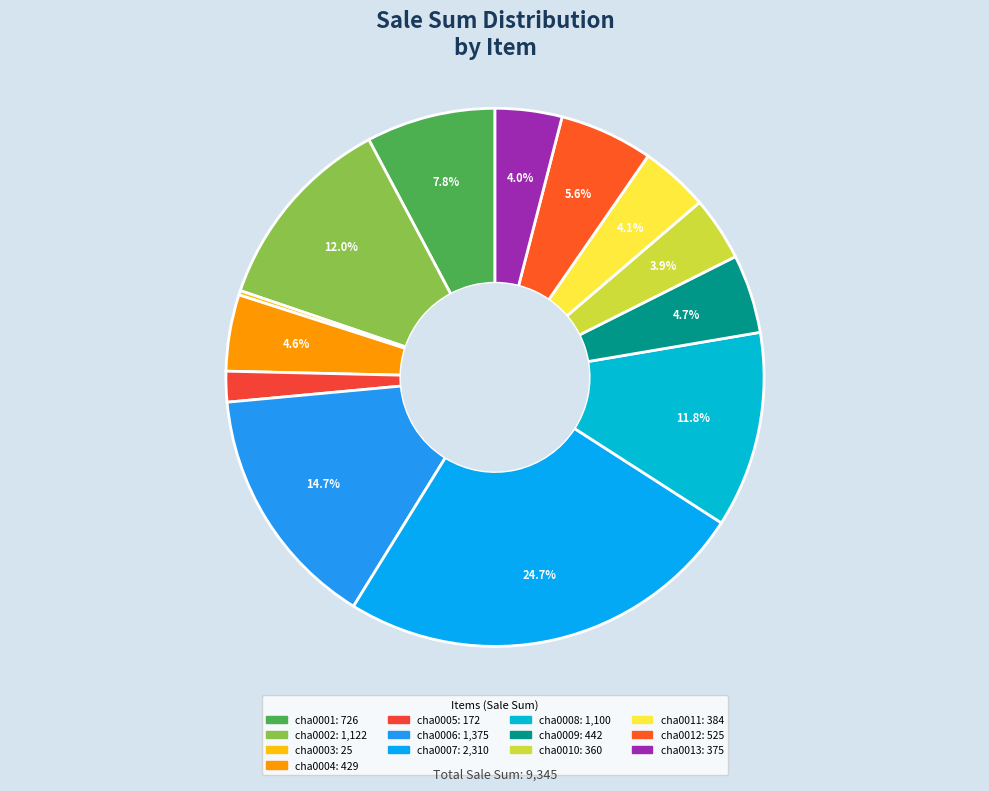

True or false: cha0003 accounts for 0% of the total.

True